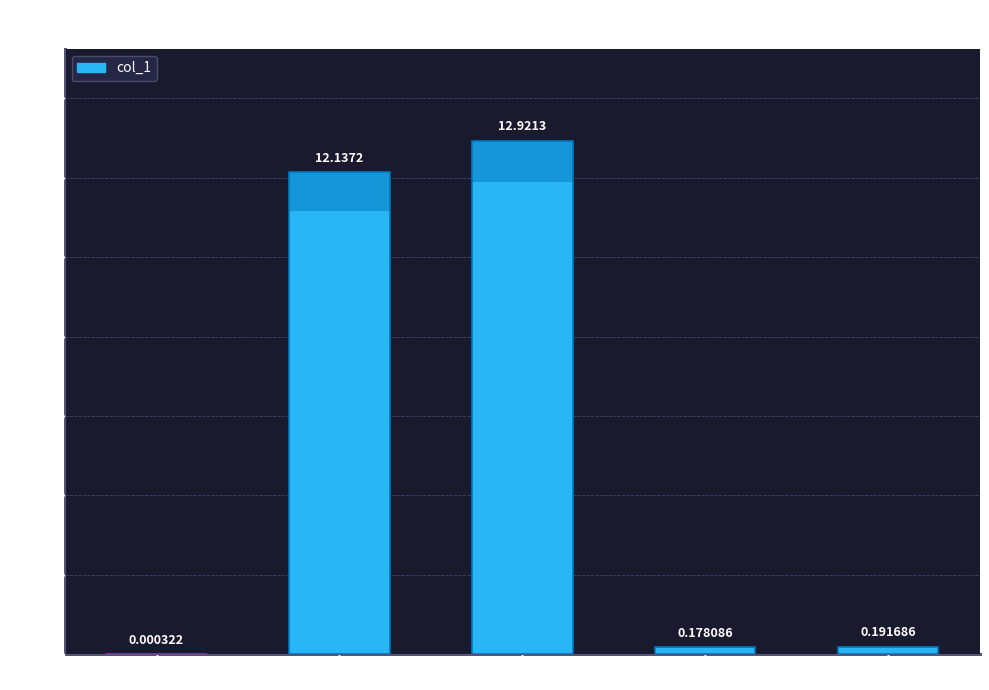

Where is the data nearest to the value 6?

Inference Time